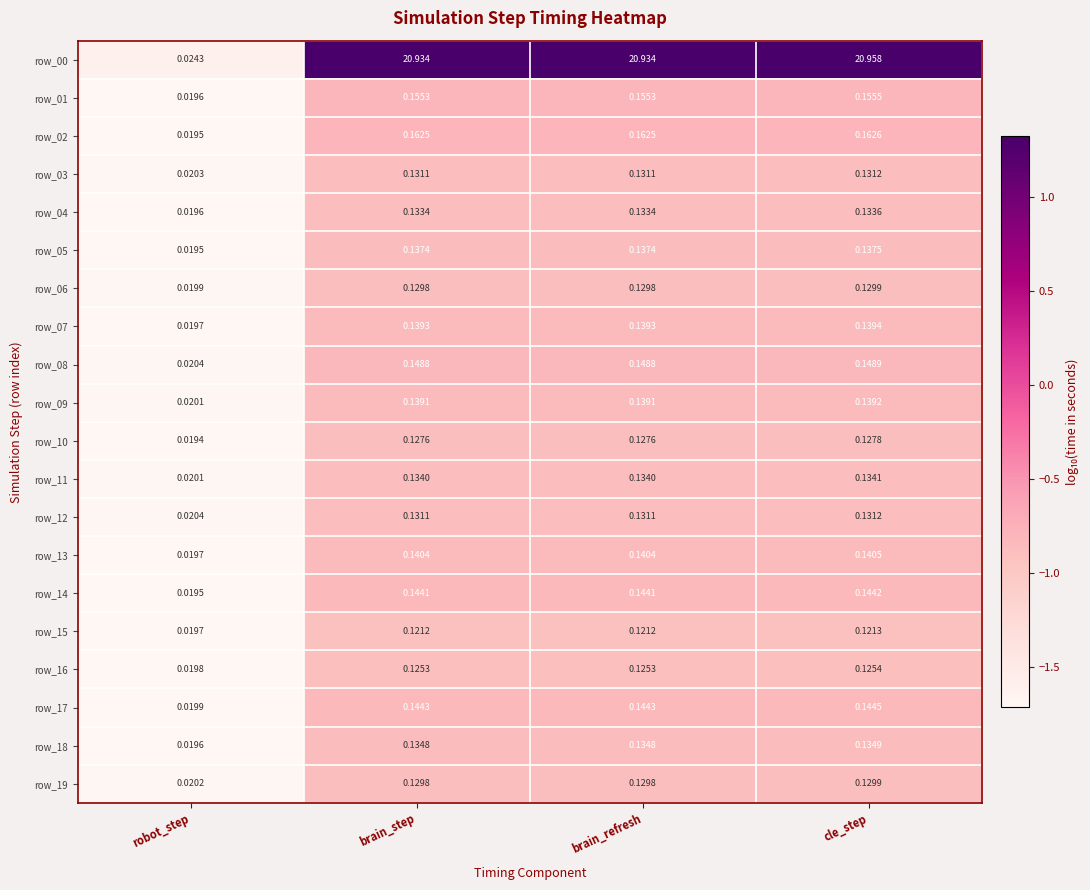

Which category has the lowest value across all series?

robot_step